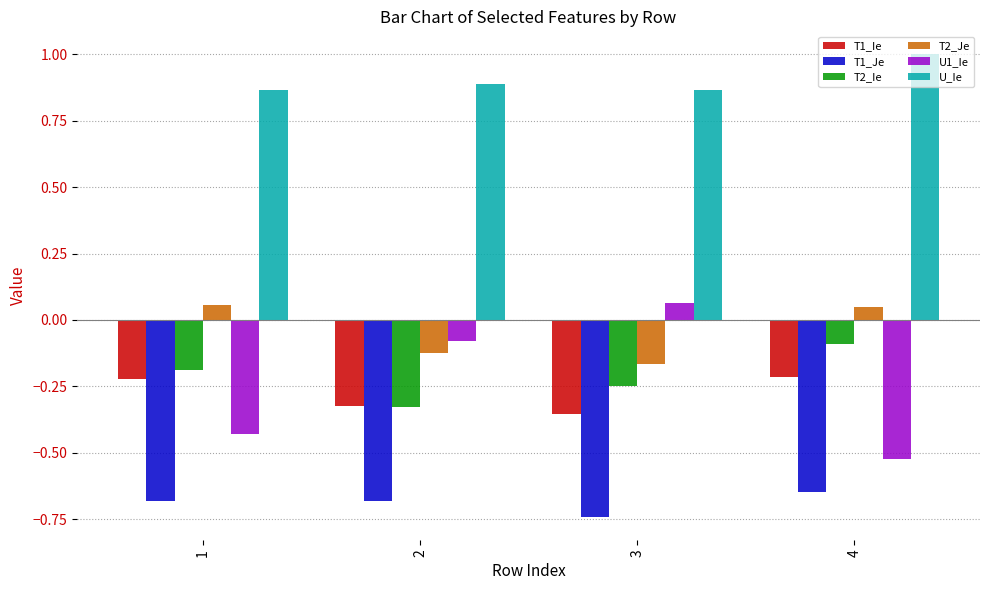

How many bars are there in total?

24